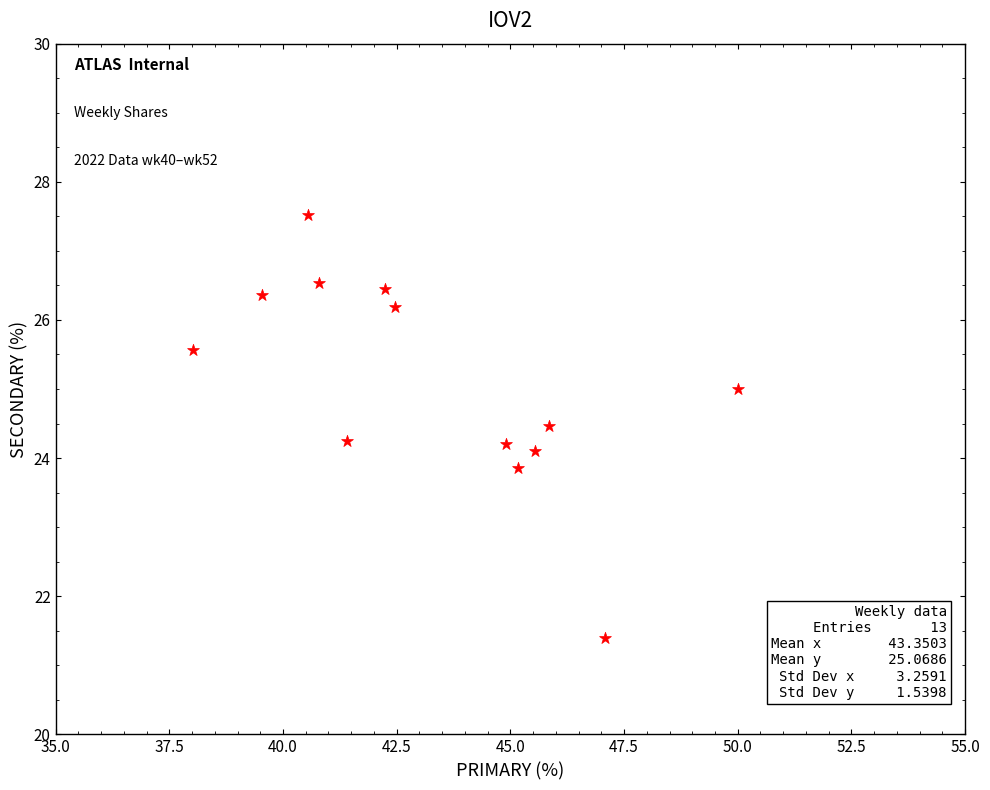

What is the range of X values (max minus min)?

12.0